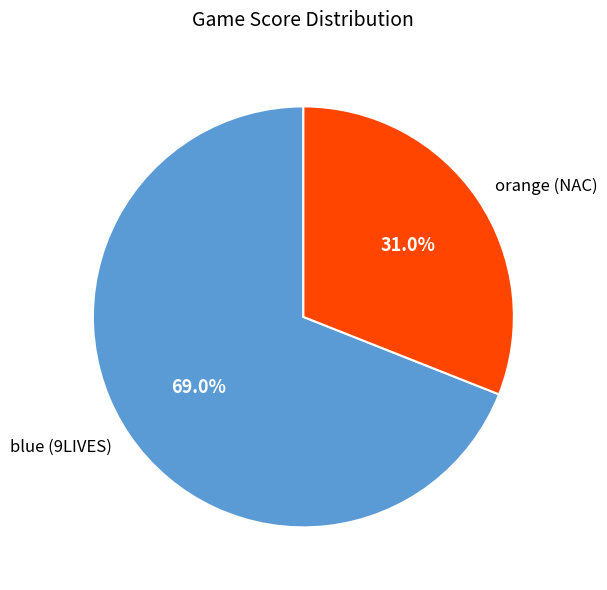

What percentage is the orange (NAC) slice, to the nearest percent?

31%